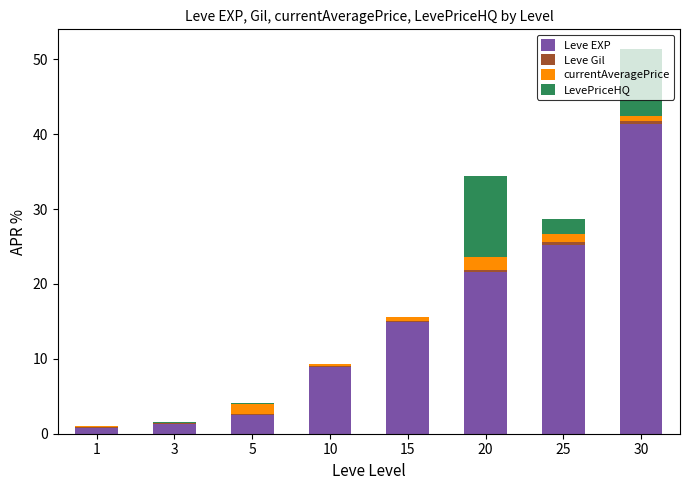

Which category has the highest value in the Leve EXP series?

30